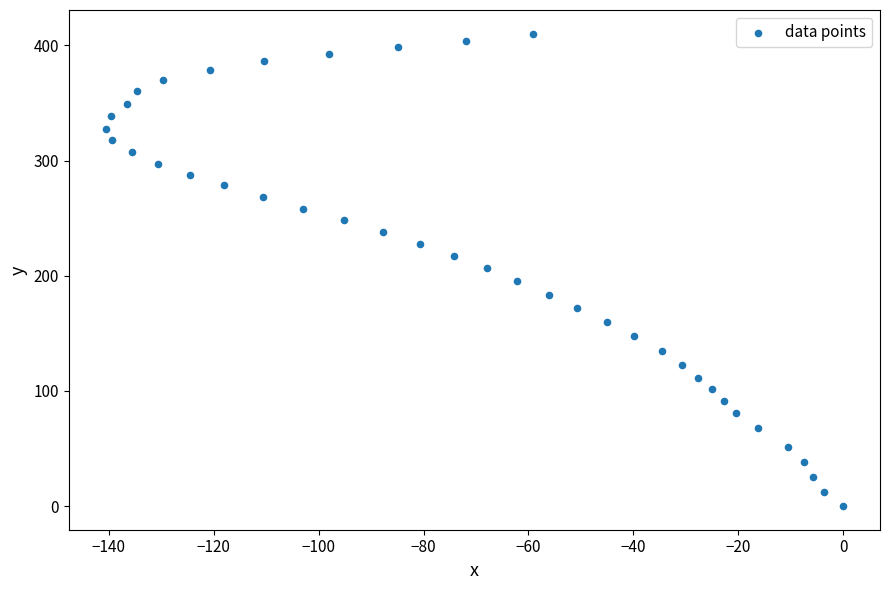

What is the range of Y values (max minus min)?

410.3